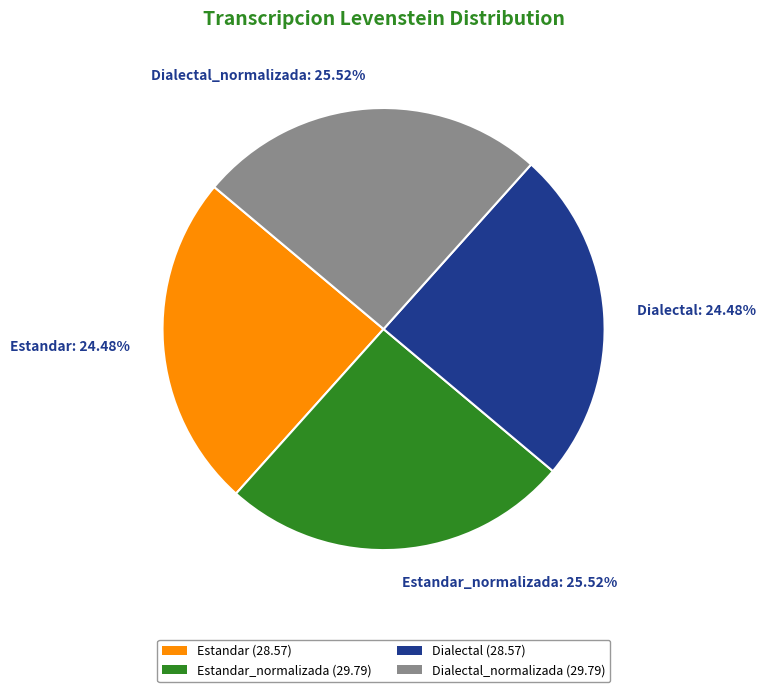

Is the sum of Dialectal_normalizada: 25.52% and Estandar_normalizada: 25.52% greater than half?

Yes